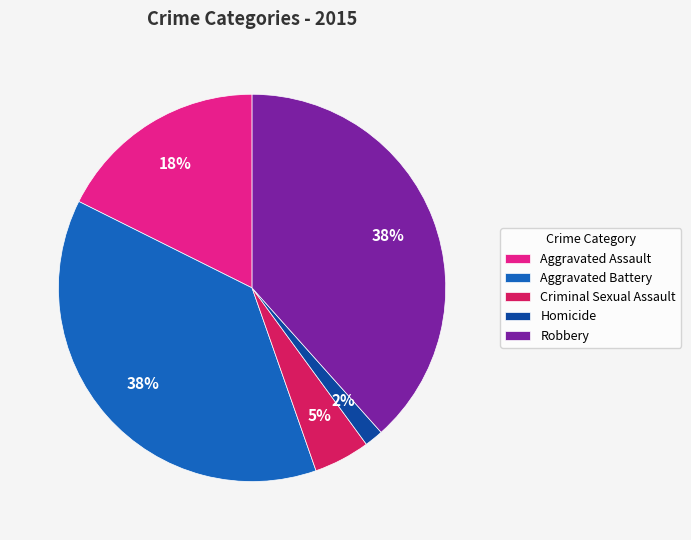

Combined, do Aggravated Battery and Aggravated Assault account for over 50%?

Yes